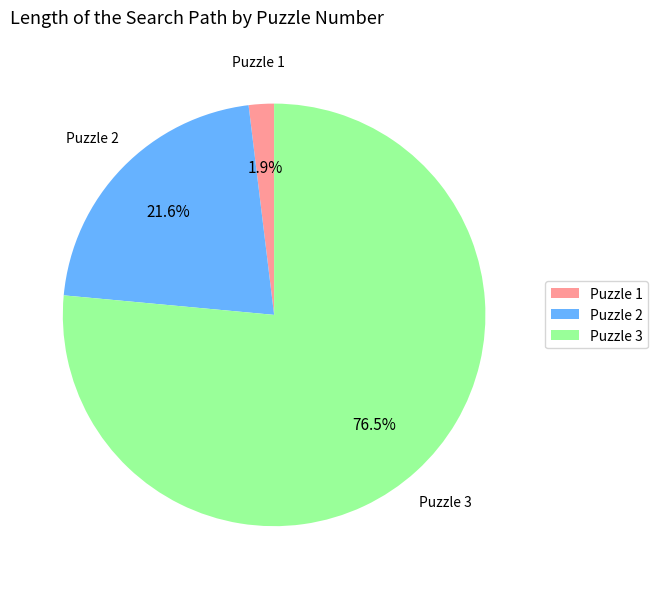

To the nearest percent, what is the difference between the largest and smallest slice percentages?

75%